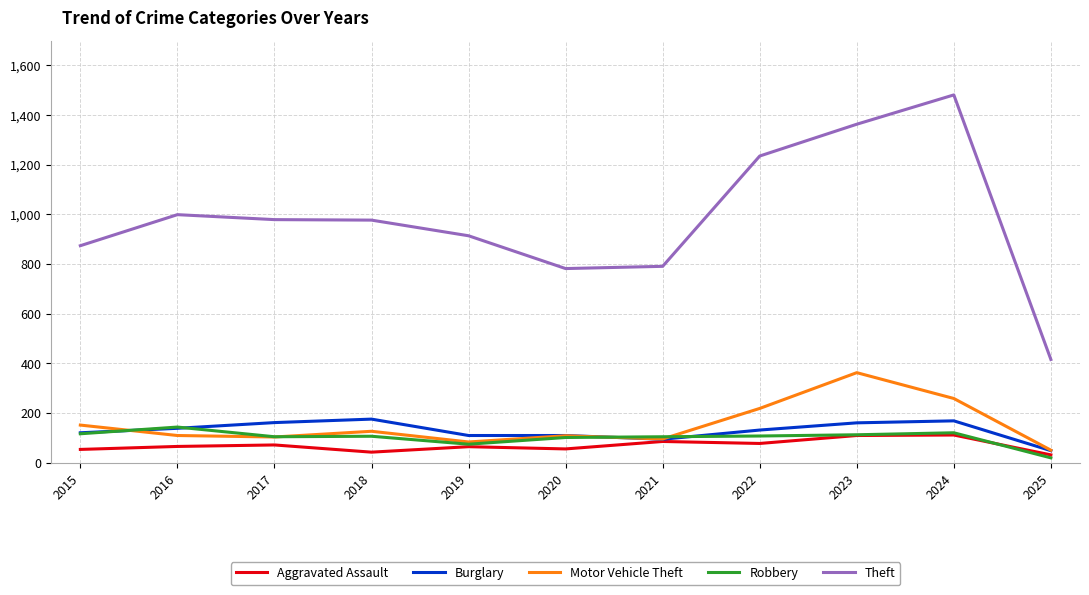

True or false: Burglary and Theft cross at least once.

False